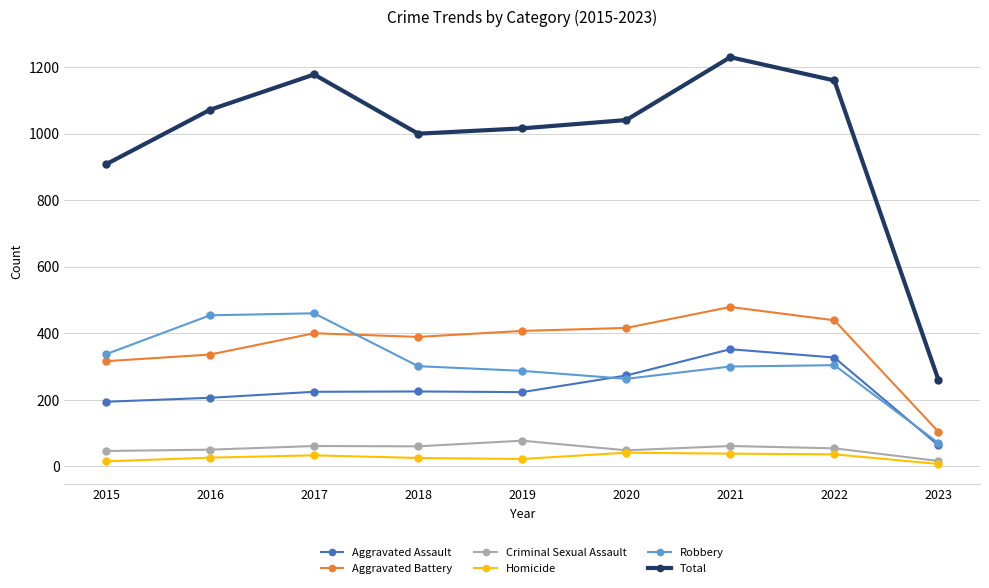

What is the difference between the second highest and second lowest values in the Criminal Sexual Assault series?

15